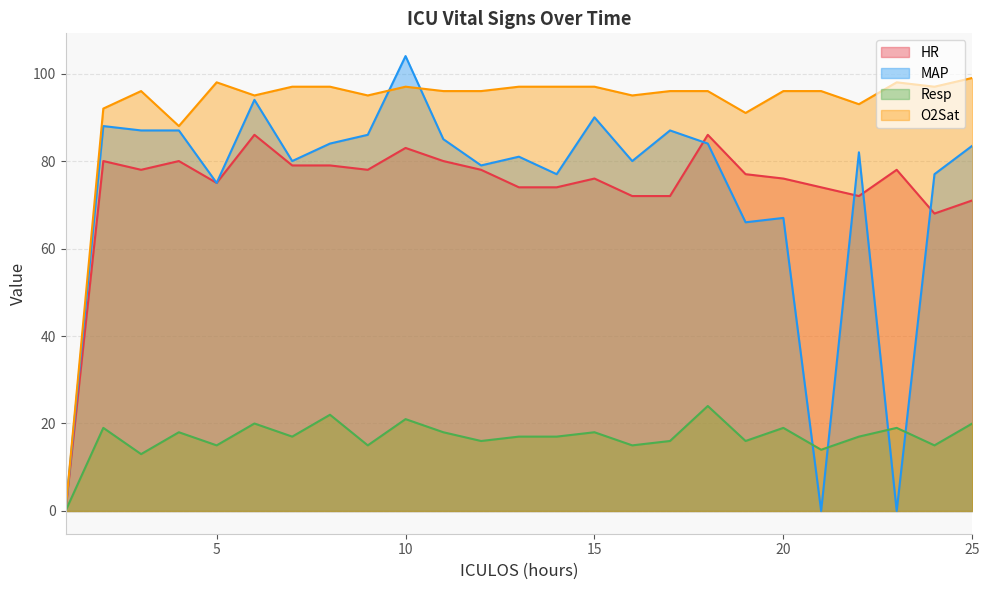

Reading right to left, what are all the values shown in this chart?

HR: 71.0	68.0	78.0	72.0	74.0	76.0	77.0	86.0	72.0	72.0	76.0	74.0	74.0	78.0	80.0	83.0	78.0	79.0	79.0	86.0	75.0	80.0	78.0	80.0	0.0
MAP: 83.5	77.0	0.0	82.0	0.0	67.0	66.0	84.0	87.0	80.0	90.0	77.0	81.0	79.0	85.0	104.0	86.0	84.0	80.0	94.0	75.0	87.0	87.0	88.0	0.0
Resp: 20.0	15.0	19.0	17.0	14.0	19.0	16.0	24.0	16.0	15.0	18.0	17.0	17.0	16.0	18.0	21.0	15.0	22.0	17.0	20.0	15.0	18.0	13.0	19.0	0.0
O2Sat: 99.0	97.0	98.0	93.0	96.0	96.0	91.0	96.0	96.0	95.0	97.0	97.0	97.0	96.0	96.0	97.0	95.0	97.0	97.0	95.0	98.0	88.0	96.0	92.0	0.0